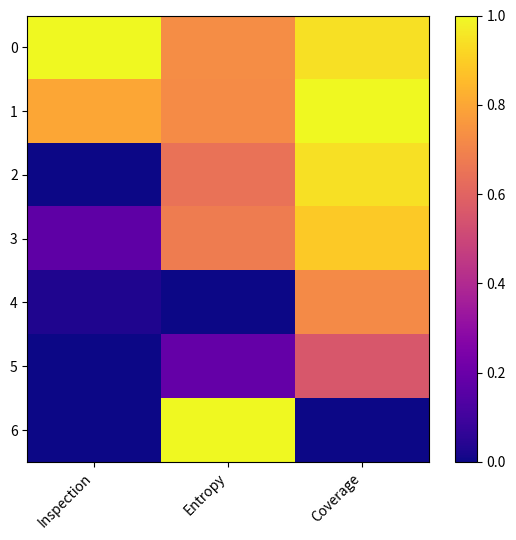

Which series has the widest spread of values?

6